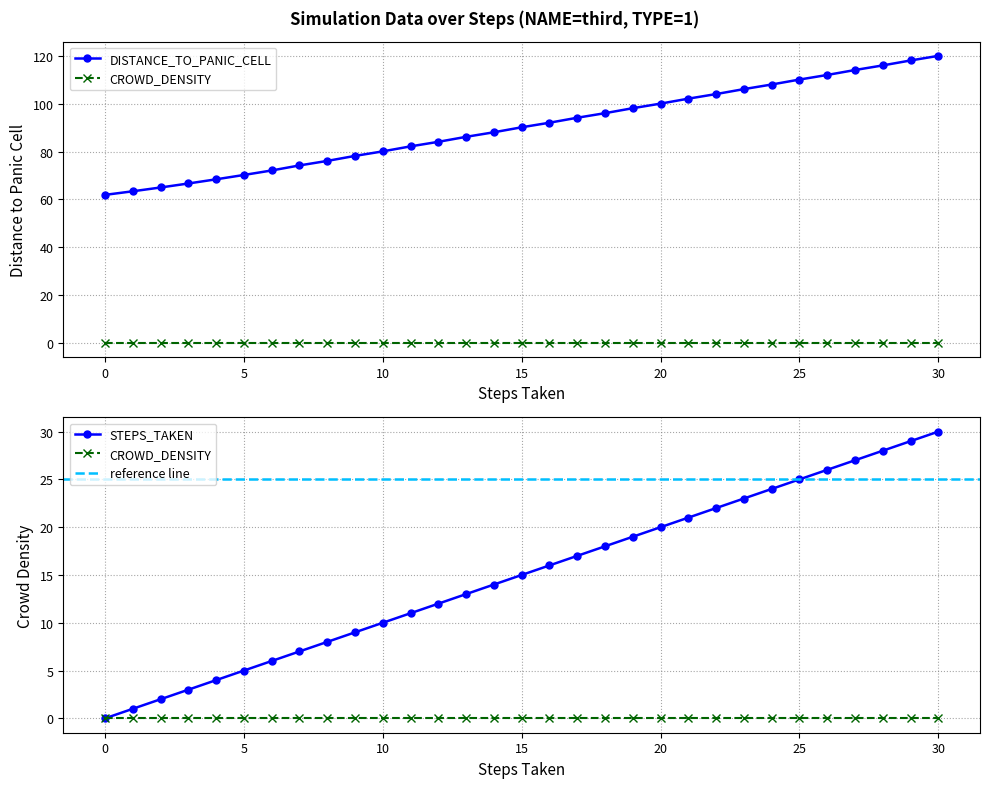

What is the difference between the DISTANCE_TO_PANIC_CELL values at 30 and 7?

45.9